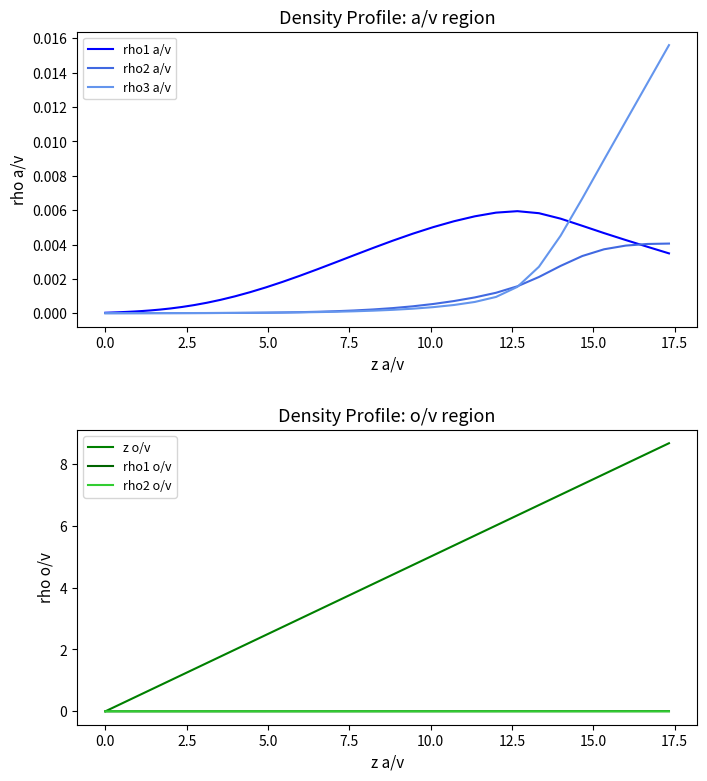

How many times do rho1 a/v and rho3 a/v cross each other?

1